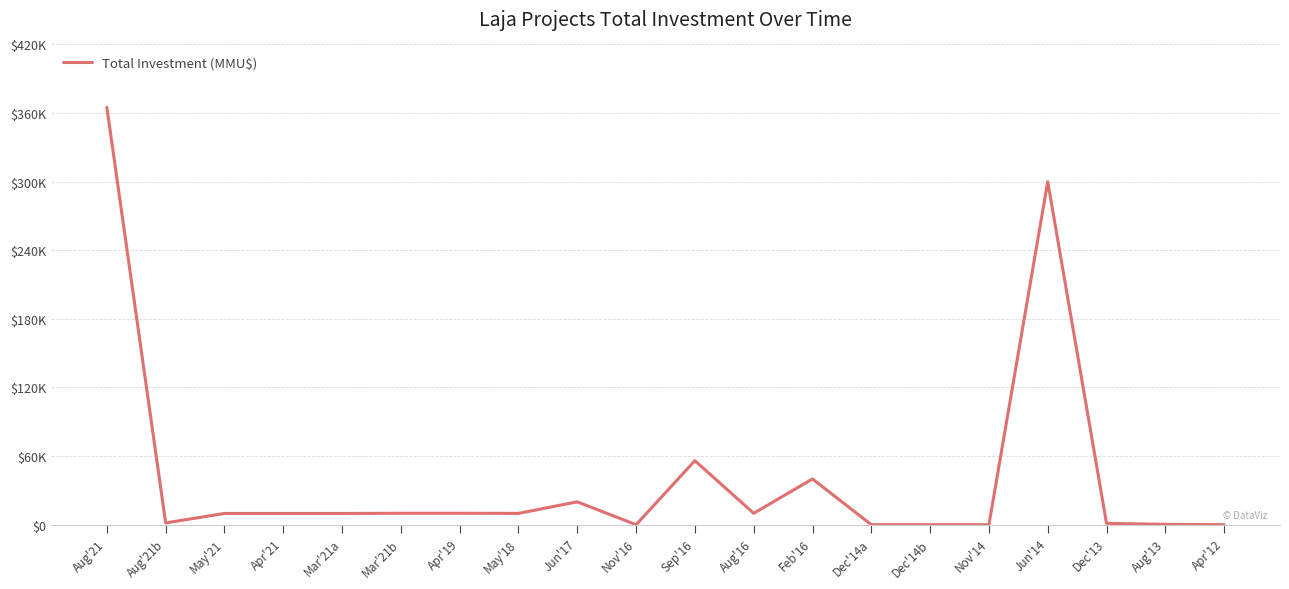

The chart shows a value of 2677 at Aug'21b. True or false?

False